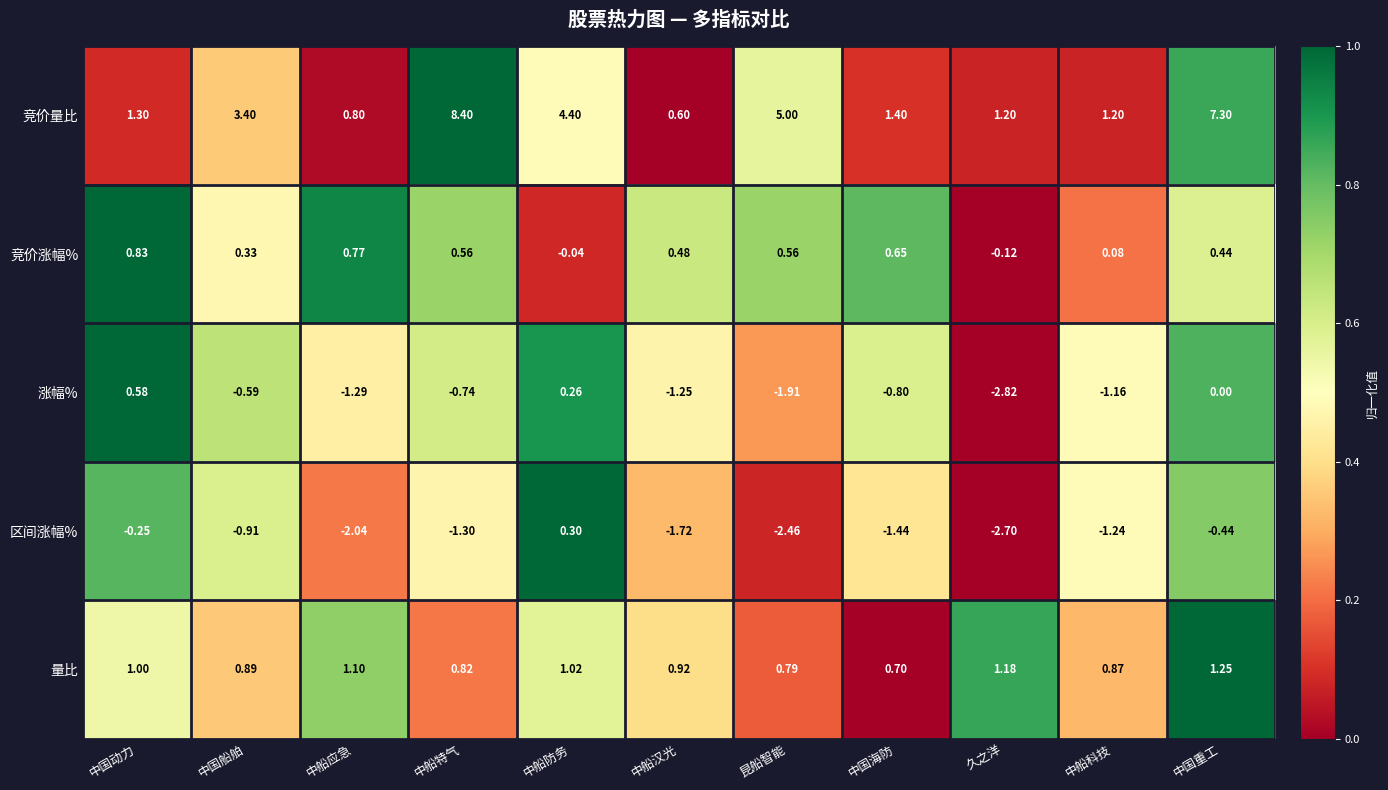

How many positive values does the 区间涨幅% series have?

1